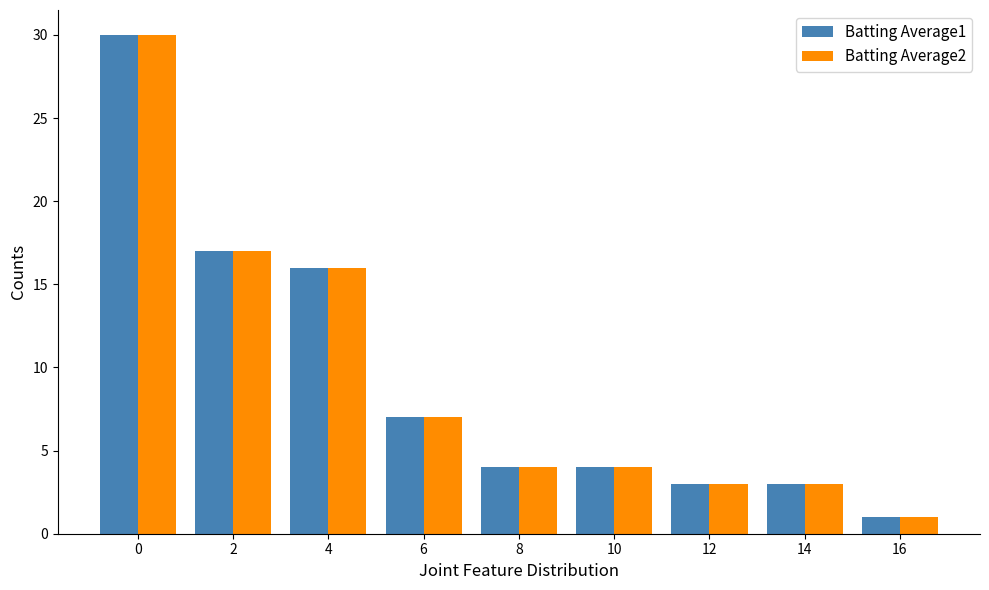

What is the sum of the Batting Average1 values at 10 and 14?

7